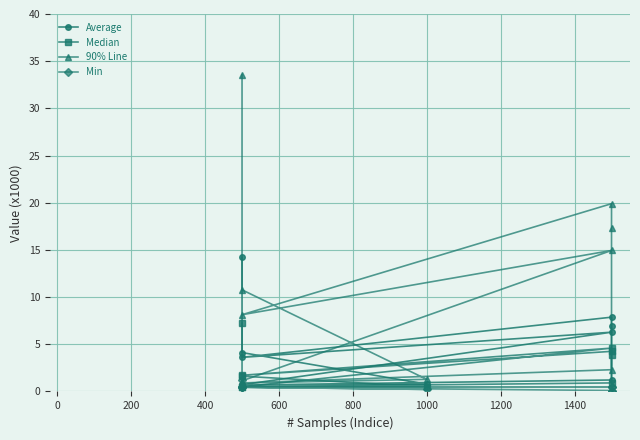

Rank the series by their maximum value, from lowest to highest.

Min, Median, Average, 90% Line